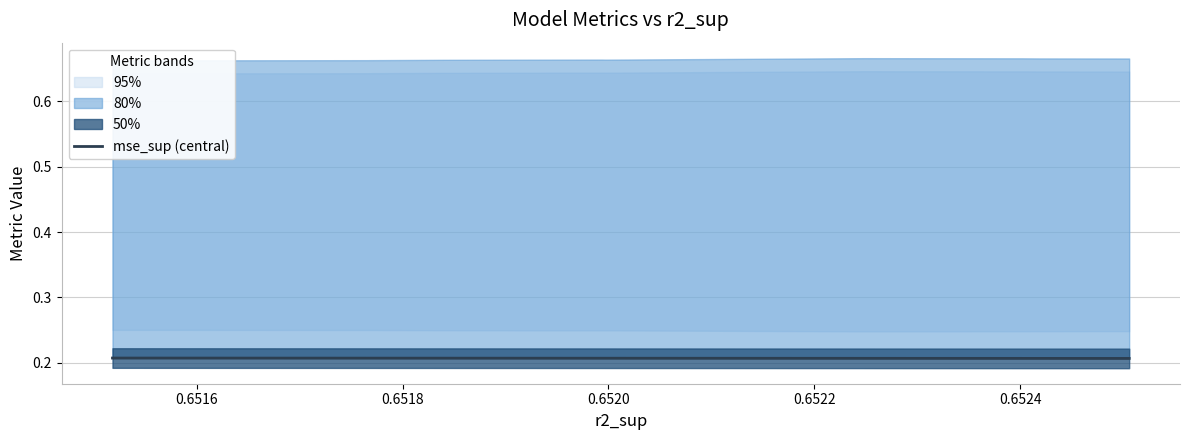

How many values are between 0 and 1?

10